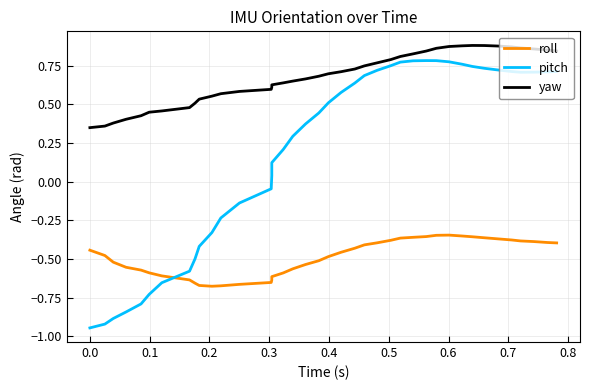

What are all the series names shown in the legend?

roll, pitch, yaw